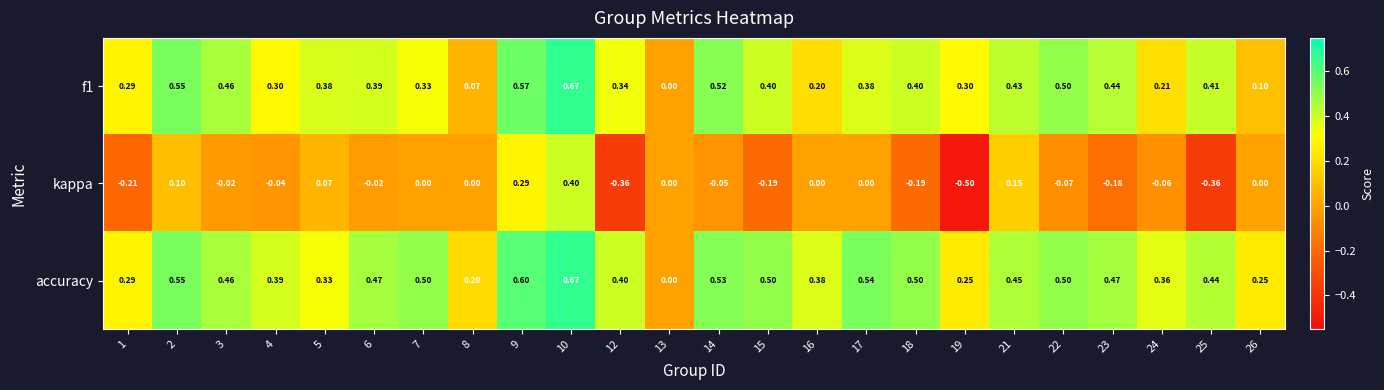

Which series has the widest spread of values?

kappa